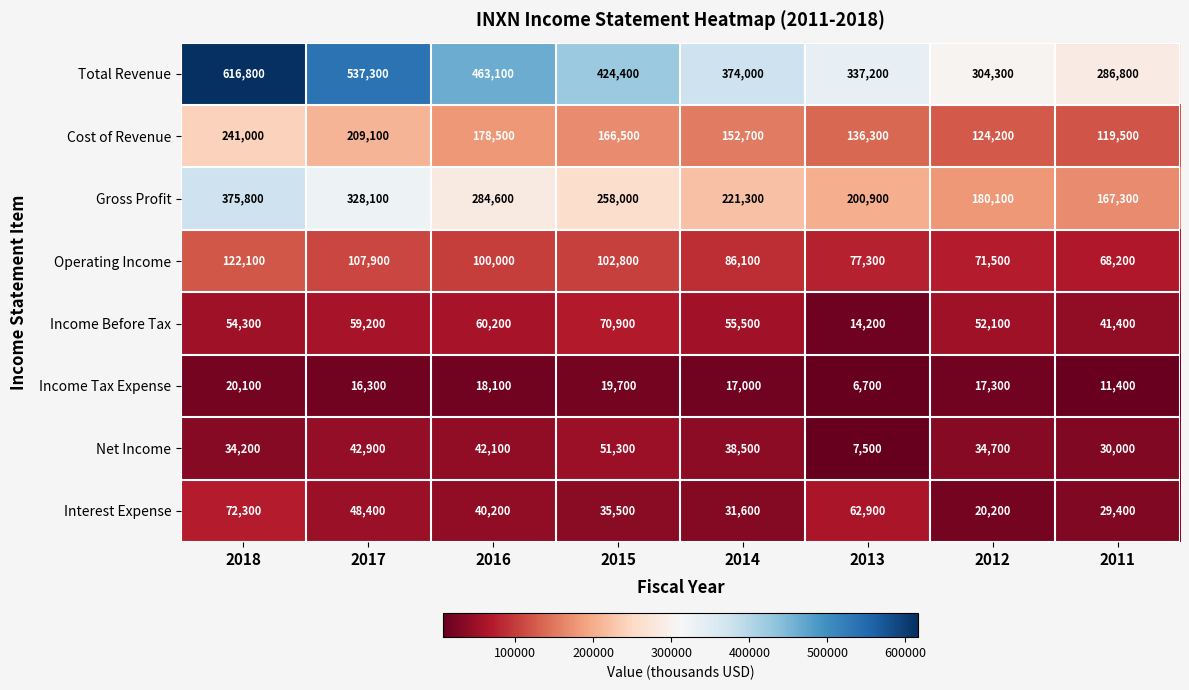

Rank the series at 2013 from lowest to highest value.

Income Tax Expense, Net Income, Income Before Tax, Interest Expense, Operating Income, Cost of Revenue, Gross Profit, Total Revenue